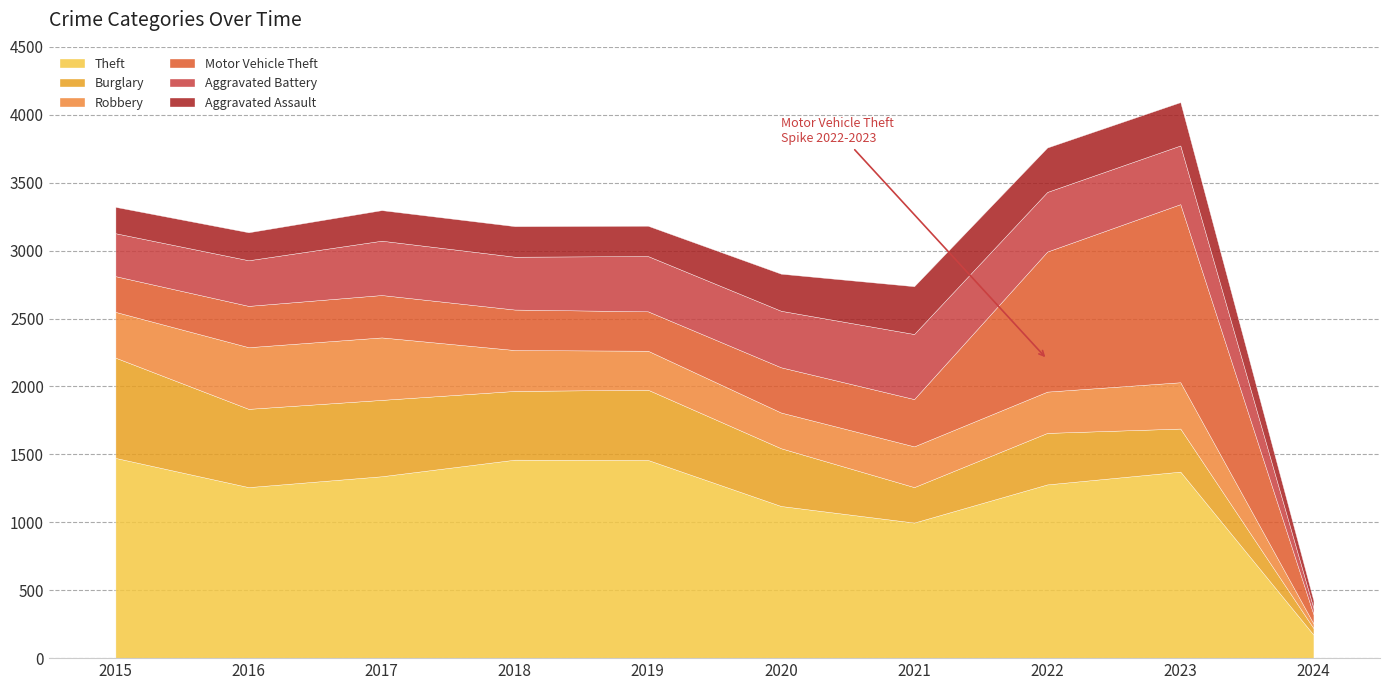

How many interior local peaks does the Robbery series have?

2